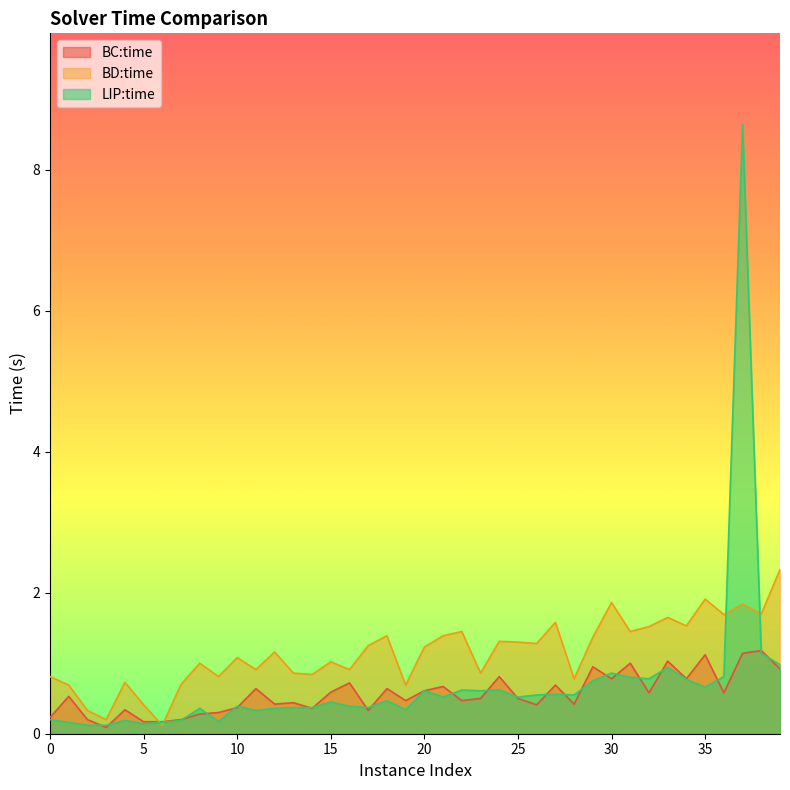

At which category does the chart reach its minimum across all series?

3